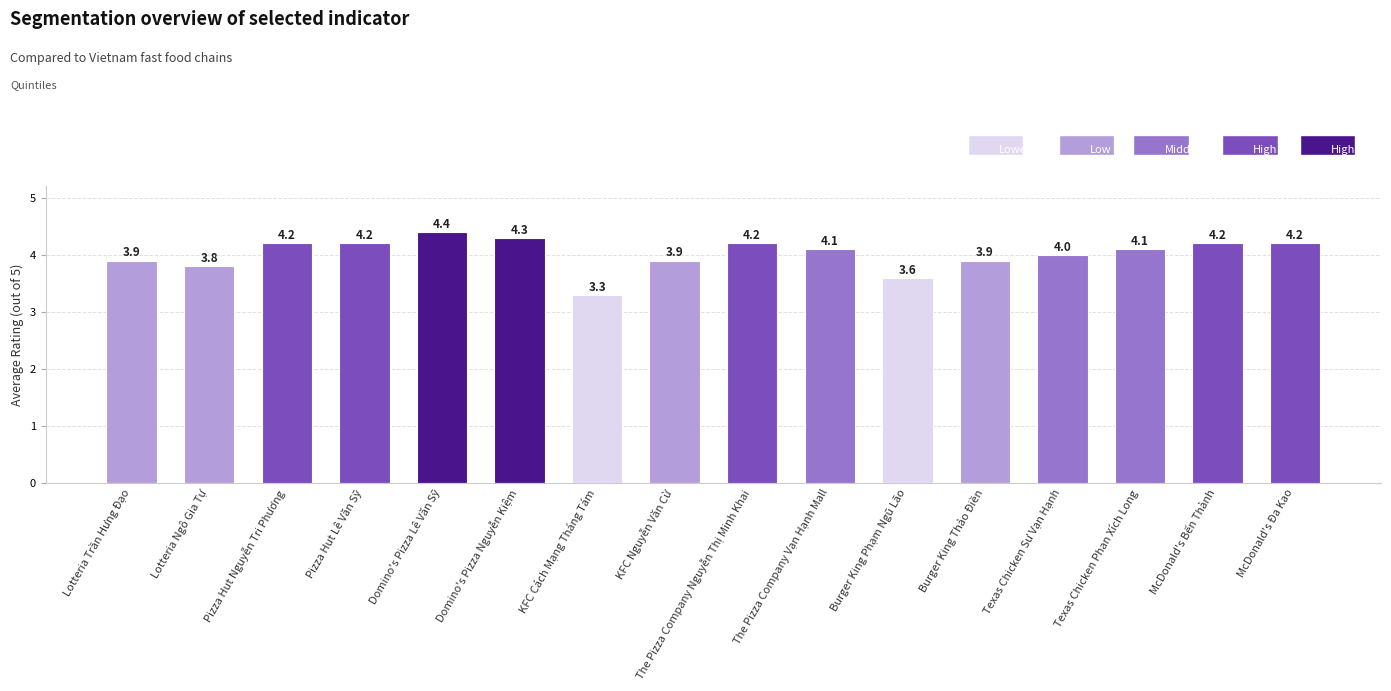

Reading left to right, extract all data points from this chart.

3.9	3.8	4.2	4.2	4.4	4.3	3.3	3.9	4.2	4.1	3.6	3.9	4.0	4.1	4.2	4.2